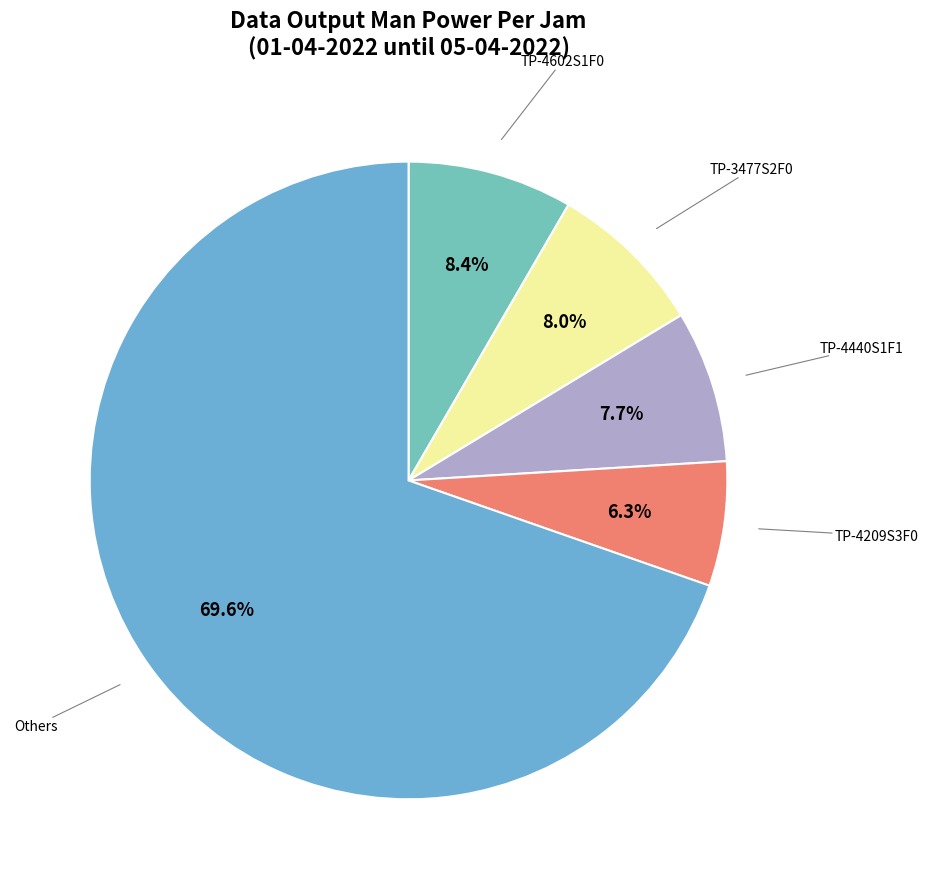

Is there any slice that represents more than half of the pie?

Yes